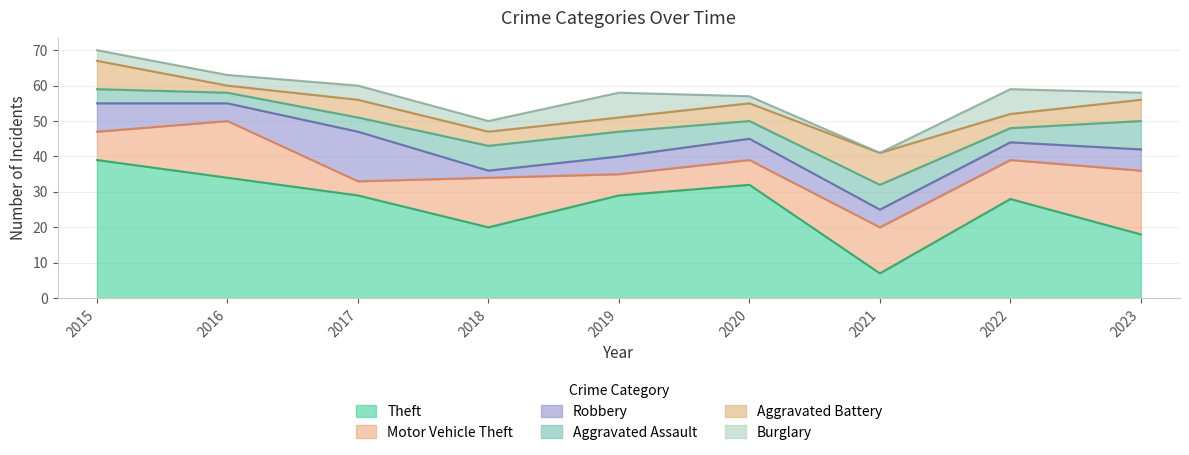

Between 2016 and 2020, which series saw the biggest shift?

Motor Vehicle Theft